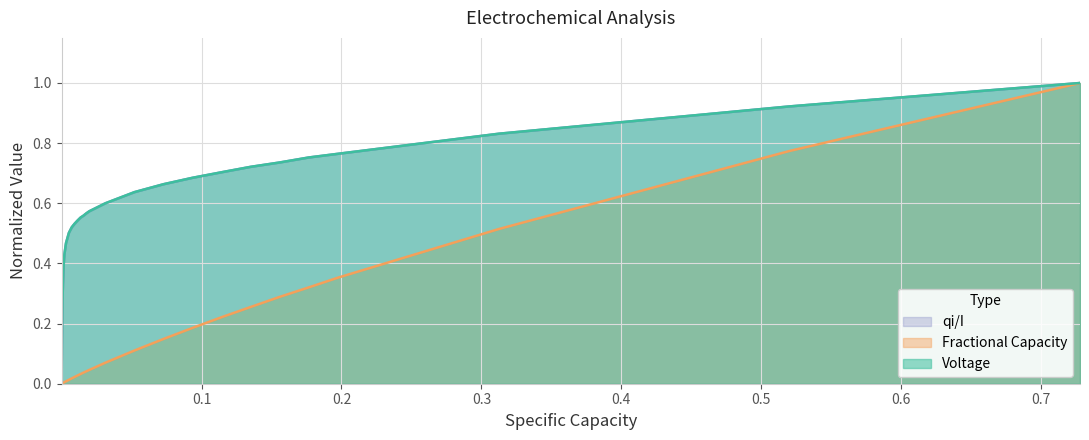

What is the difference between the maximum and minimum values in the Fractional Capacity series?

1.0